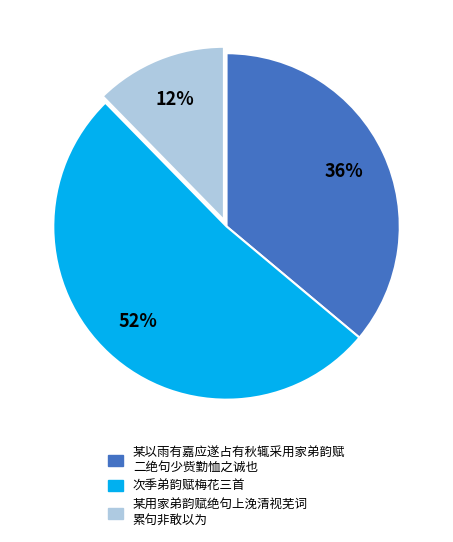

To the nearest percent, what is the average slice percentage?

33%